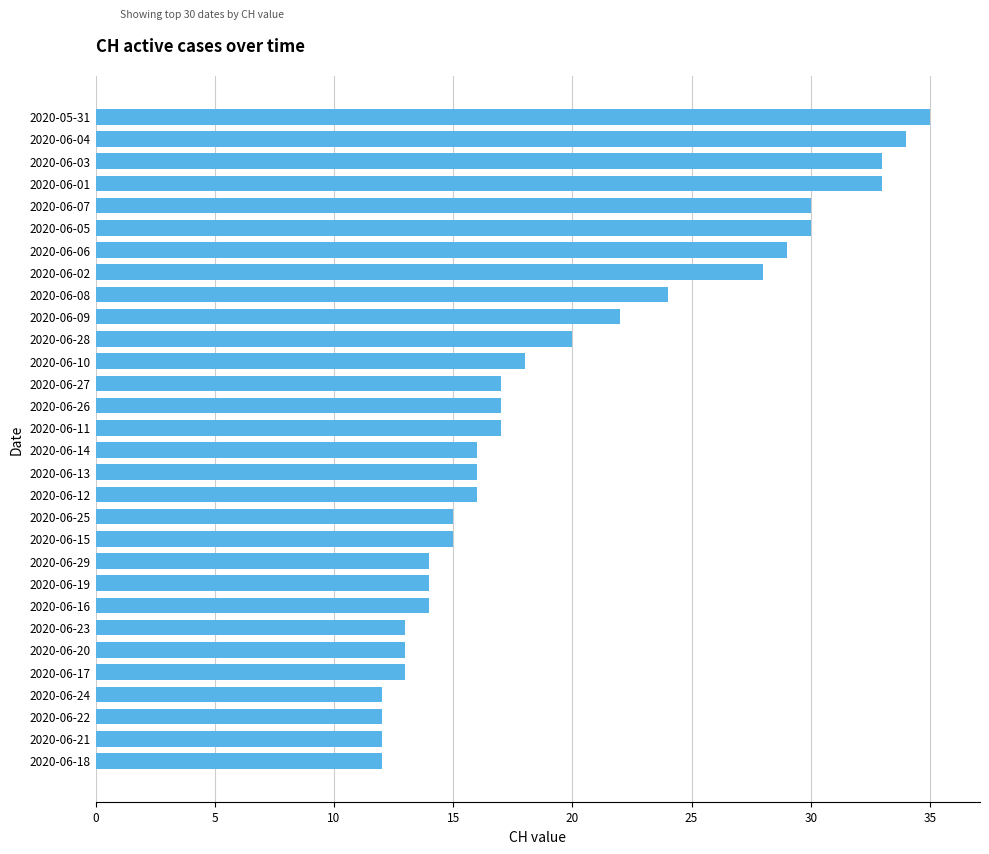

What is the average value?

20